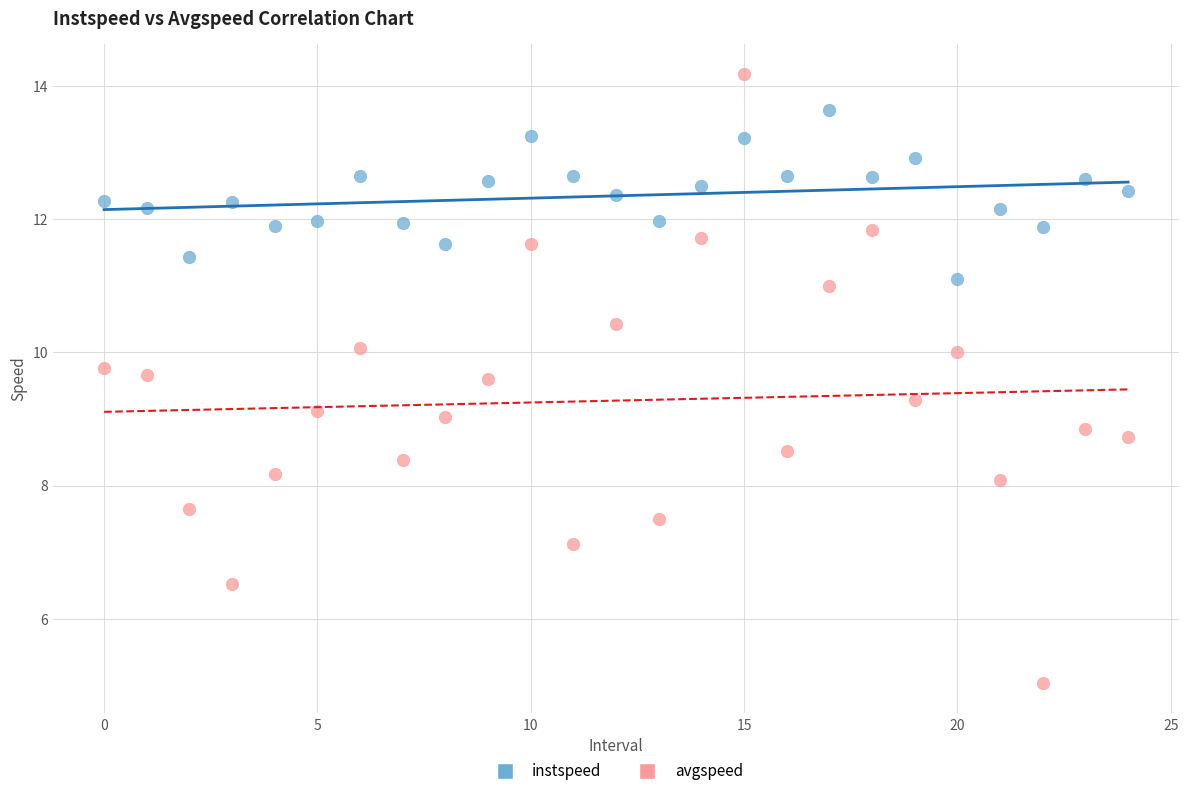

Which series contains the lowest Y value?

avgspeed